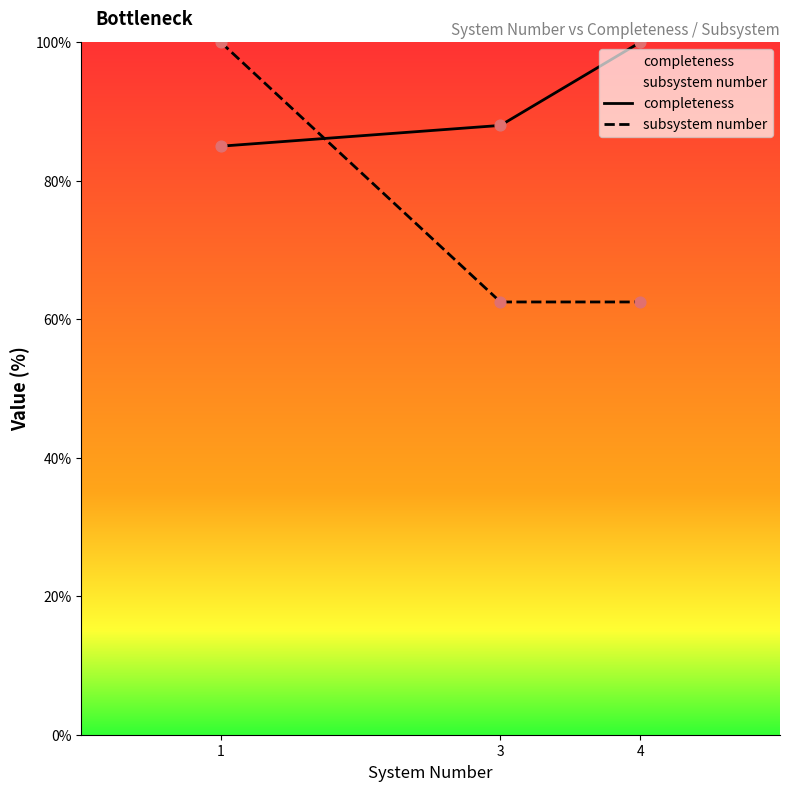

Is the value of completeness at 1 greater than the value of subsystem number at 4?

Yes